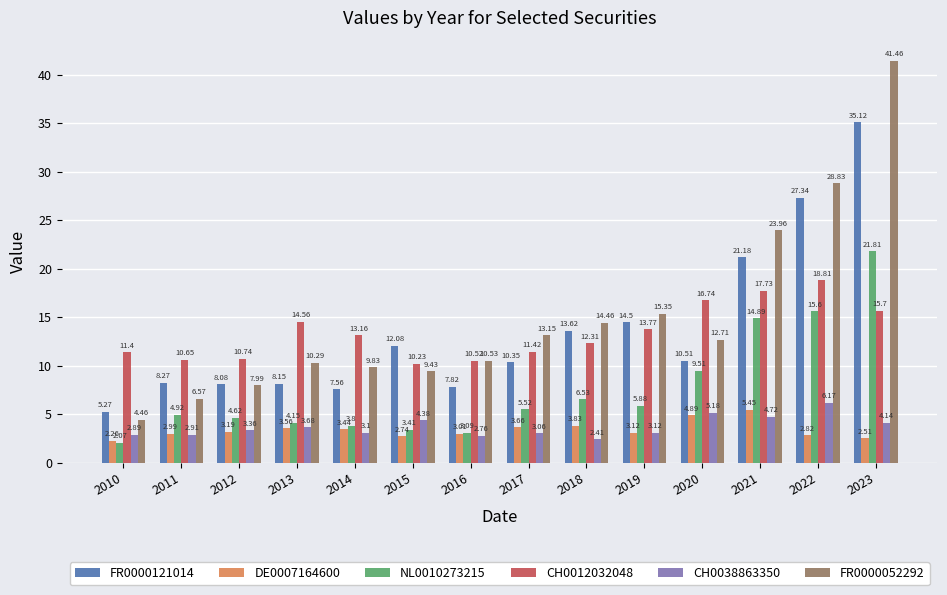

What is the difference between the CH0012032048 values at 2016 and 2014?

2.6